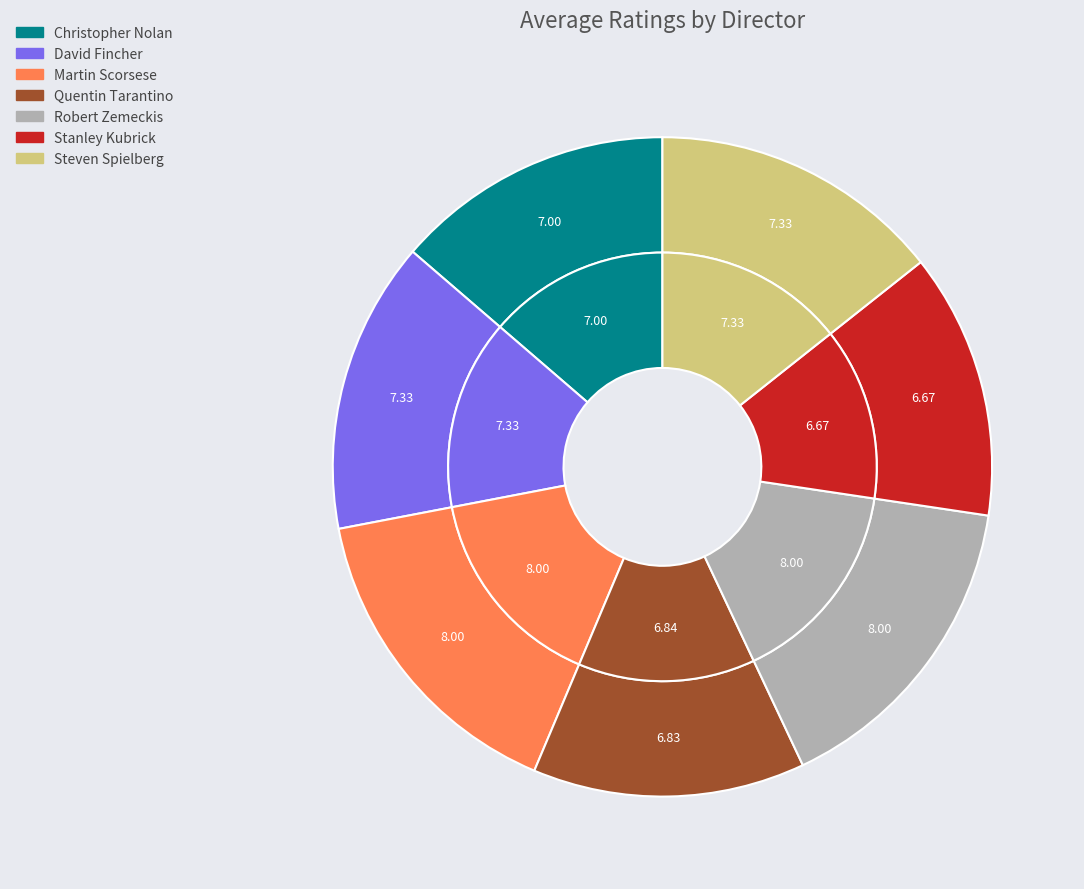

Which slice is the smallest?

Stanley Kubrick